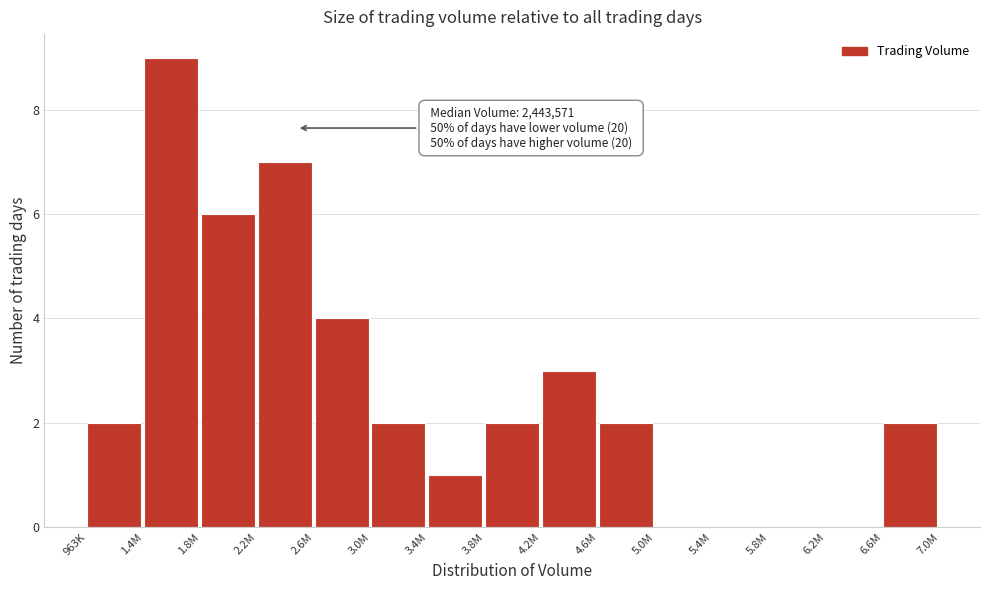

Reading left to right, transcribe all the data shown in this chart.

963K=2	1.4M=9	1.8M=6	2.2M=7	2.6M=4	3.0M=2	3.4M=1	3.8M=2	4.2M=3	4.6M=2	5.0M=0	5.4M=0	5.8M=0	6.2M=0	6.6M=2